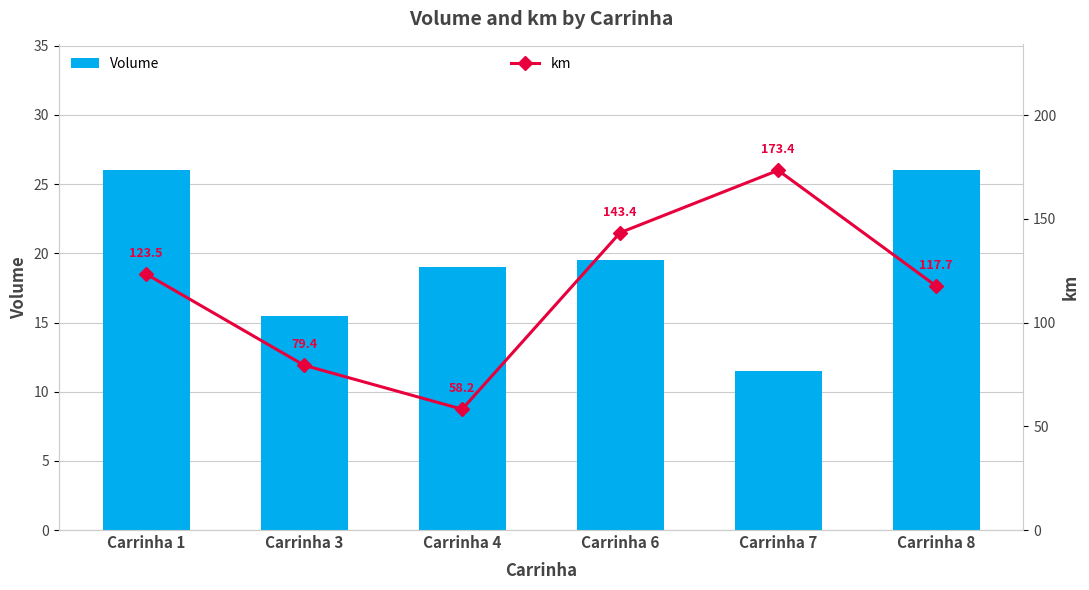

Which series has the largest total across all categories?

km